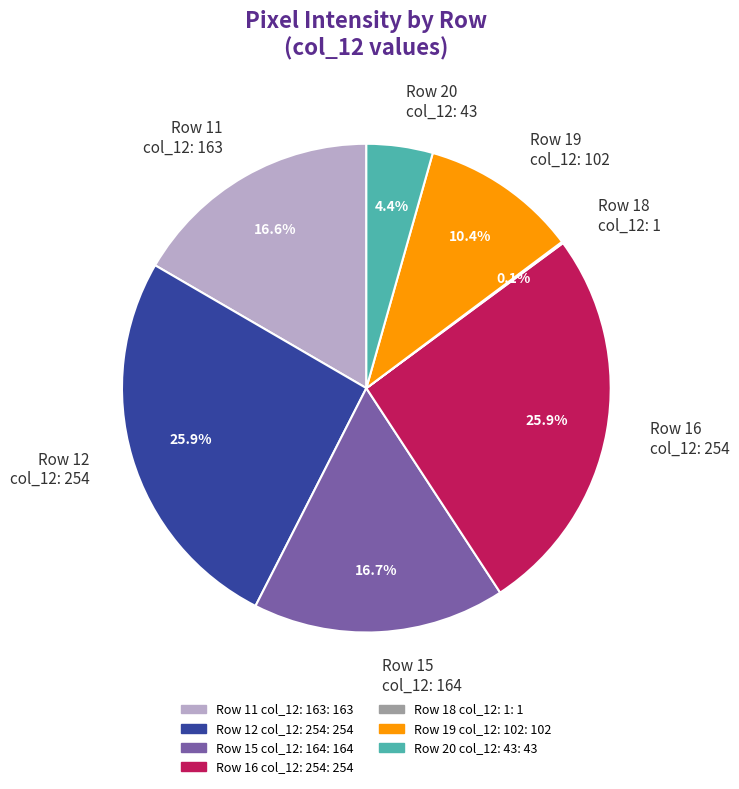

How much of the chart is everything except Row 15 col_12: 164?

83.3%